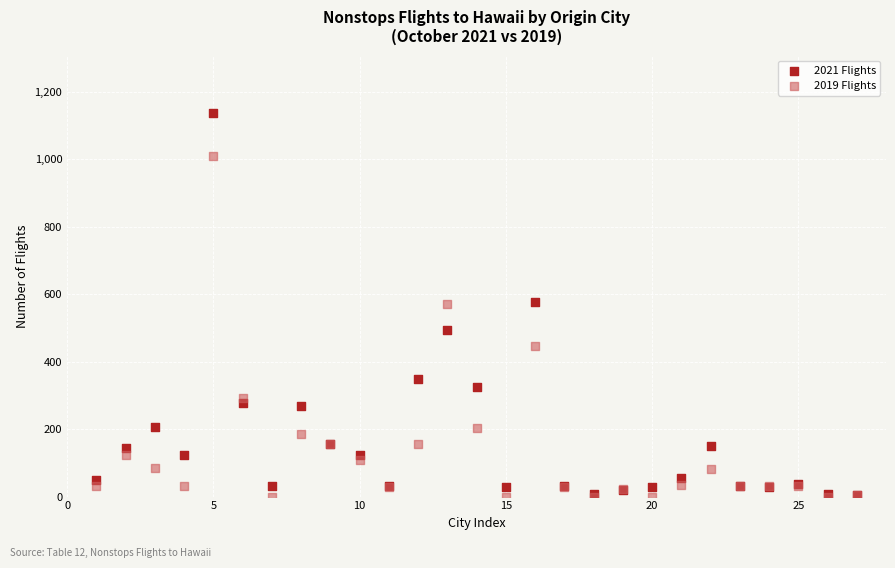

What are all the series names shown in the legend?

2021 Flights, 2019 Flights